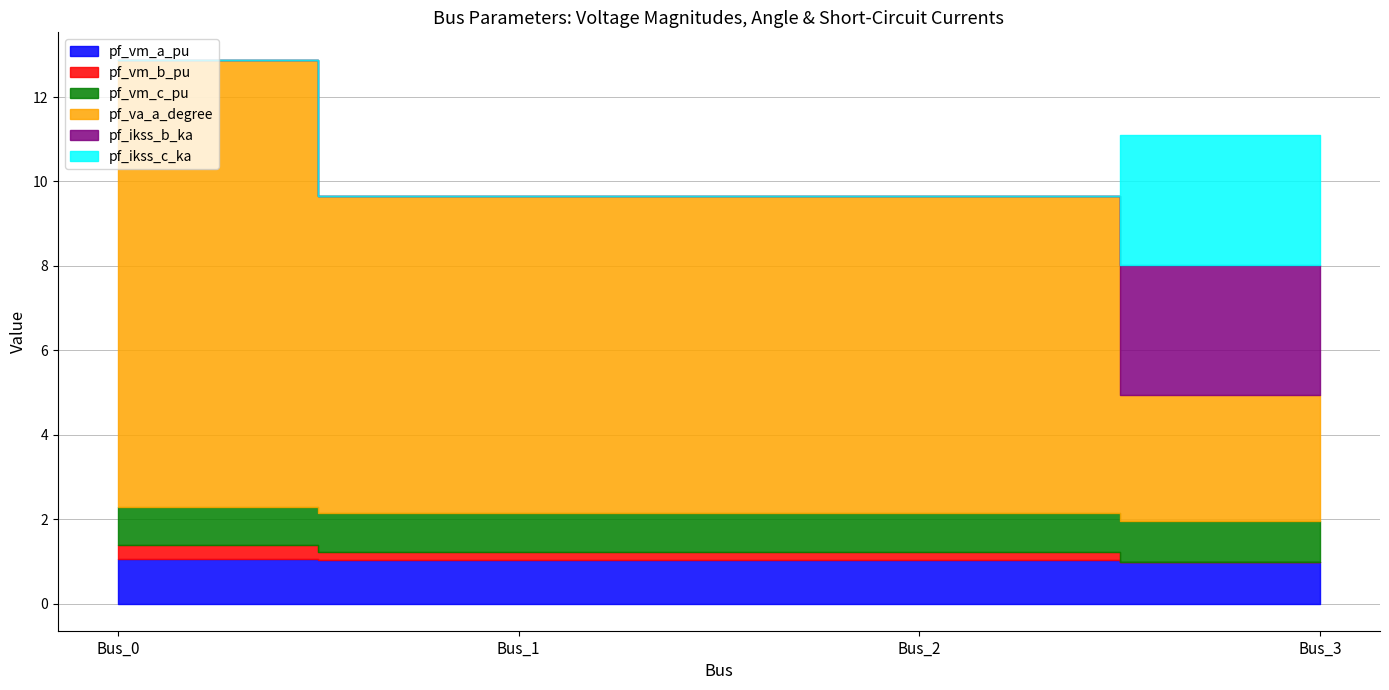

Which category has the highest value in the pf_vm_a_pu series?

Bus_0